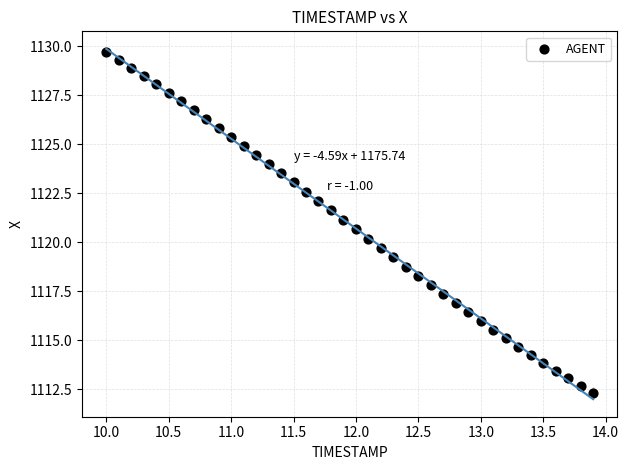

What is the range of Y values (max minus min)?

17.4